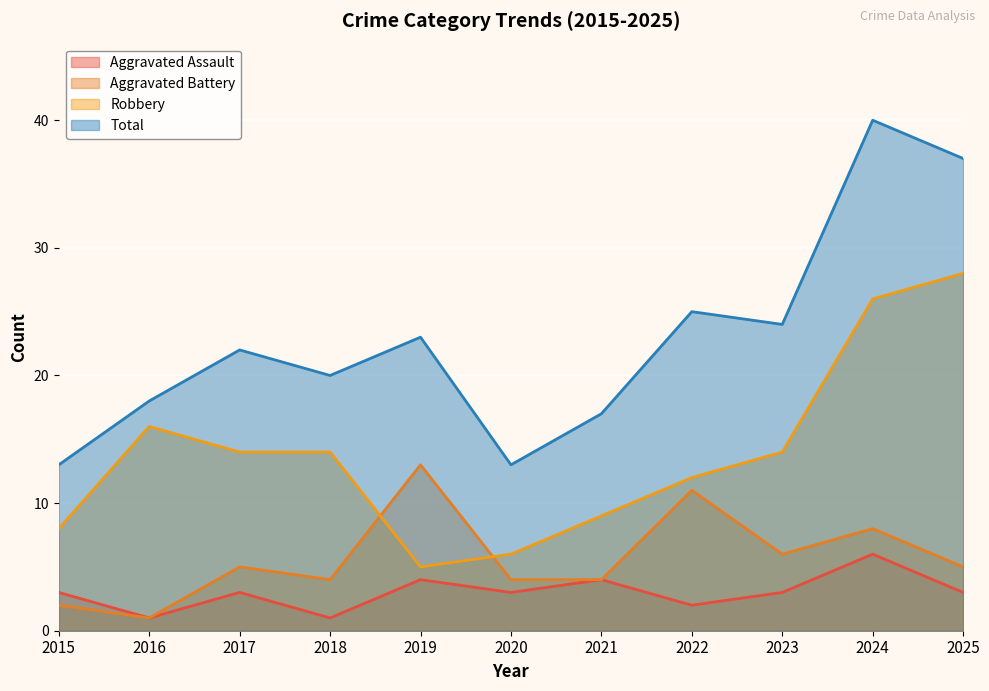

What is the approximate value of Aggravated Battery at 2020?

4